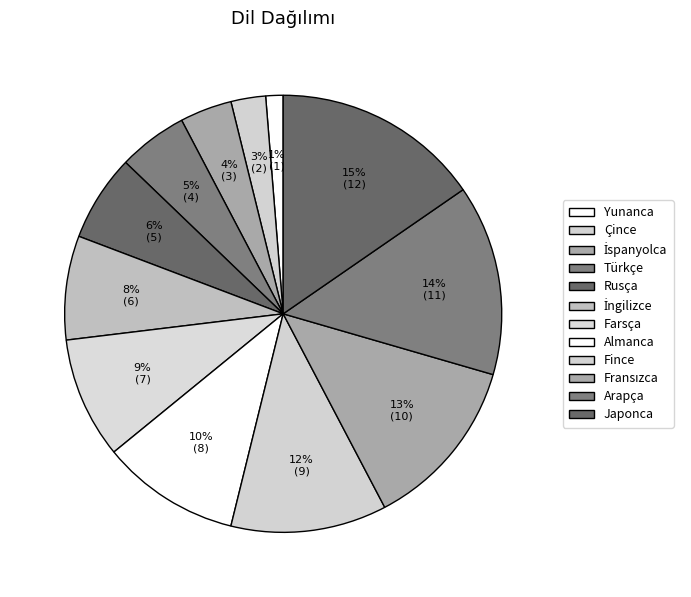

How many segments does this pie chart have?

12